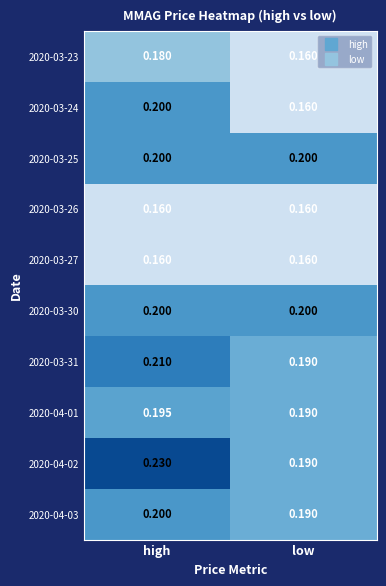

Which category has the highest value across all series?

high